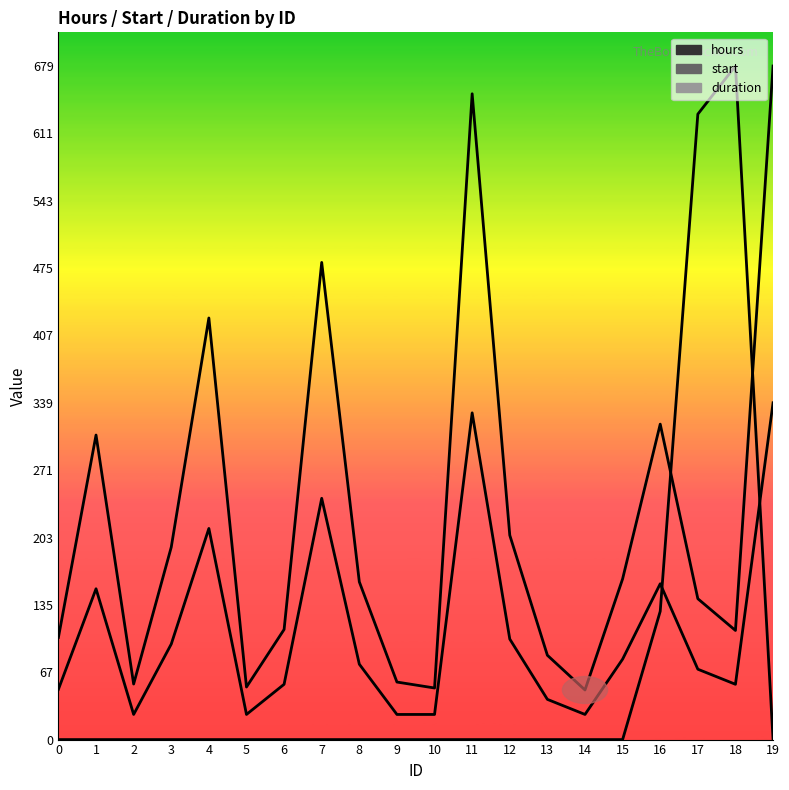

Between 0 and 6, which series saw the biggest shift?

hours